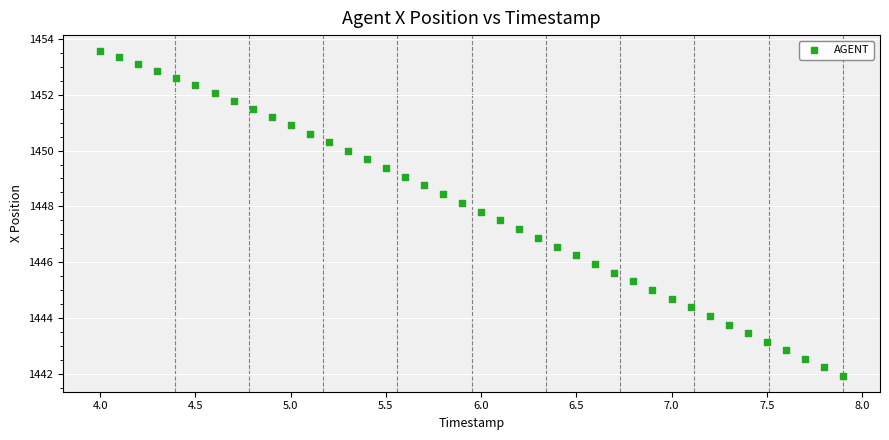

What is the range of Y values (max minus min)?

11.6